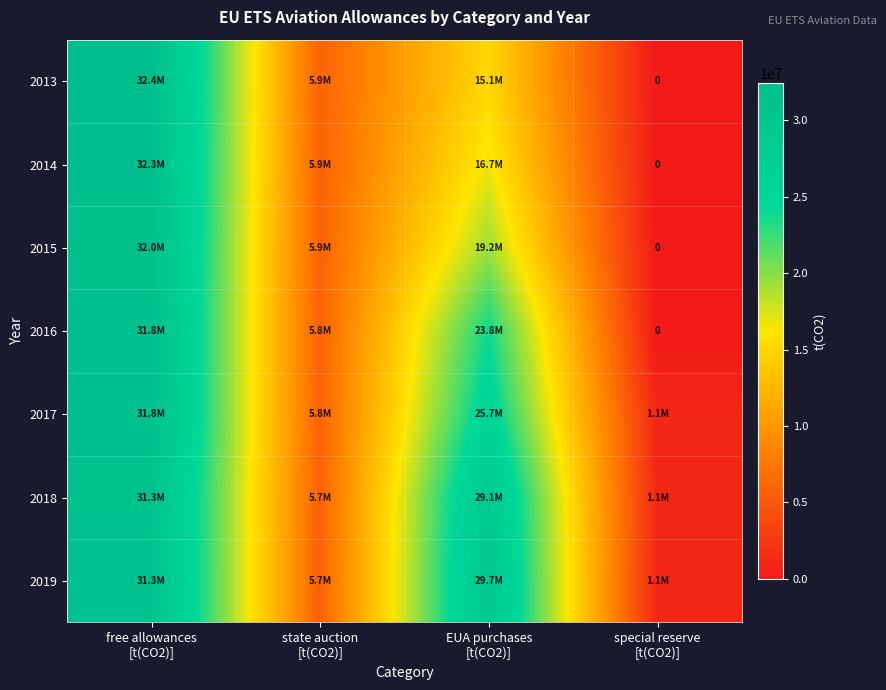

What is the total value across all series at free allowances
[t(CO2)]?

222857182.0